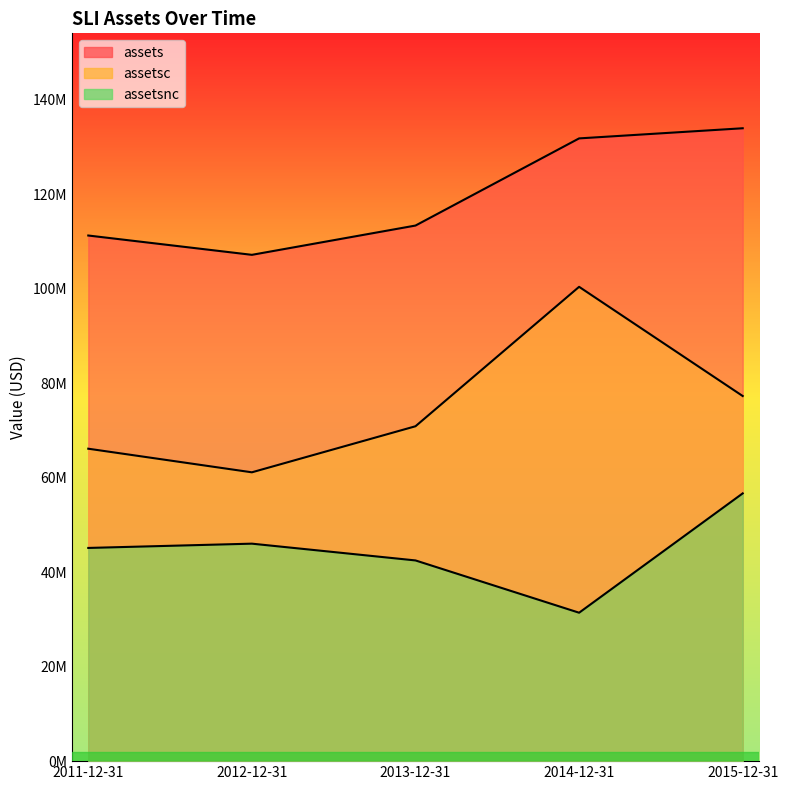

How many data points in assets are less than 113334000?

2